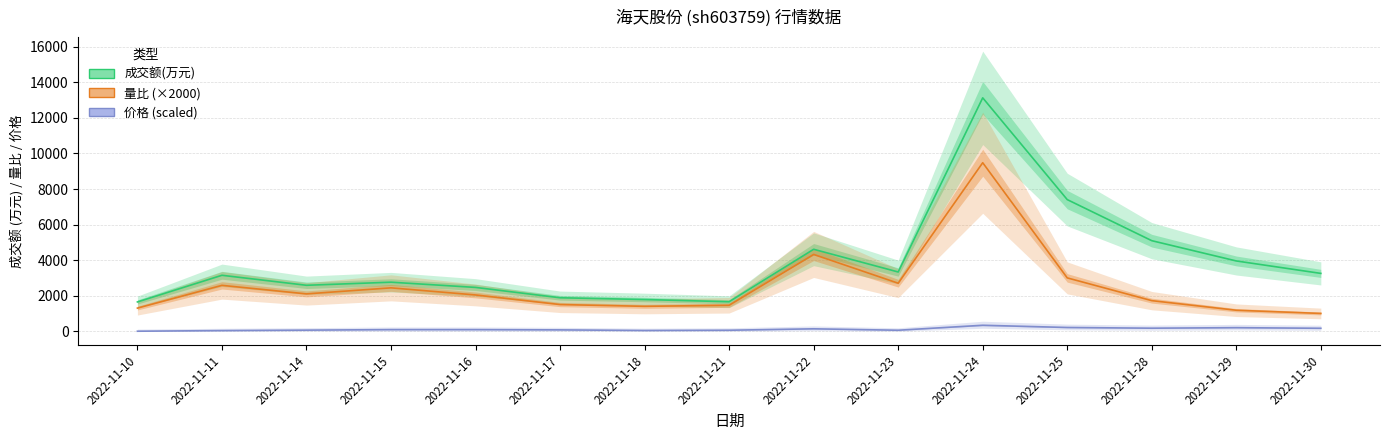

Which series has the largest total across all categories?

成交额(万元)